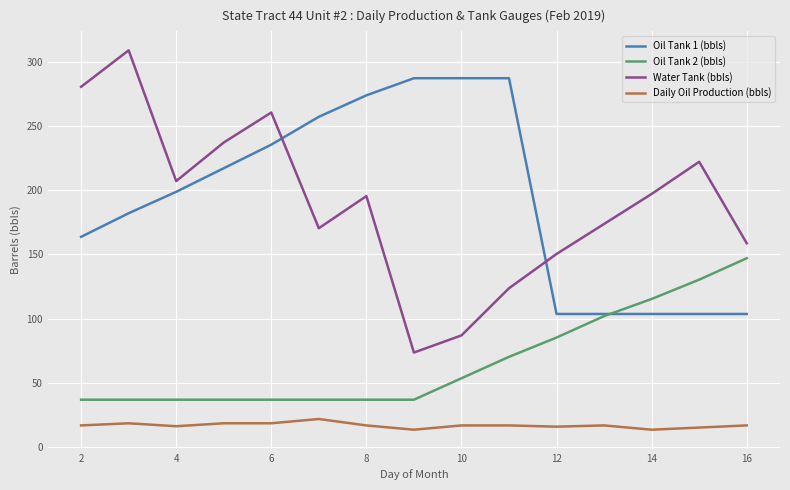

Rank the series by their maximum value, from lowest to highest.

Daily Oil Production (bbls), Oil Tank 2 (bbls), Oil Tank 1 (bbls), Water Tank (bbls)